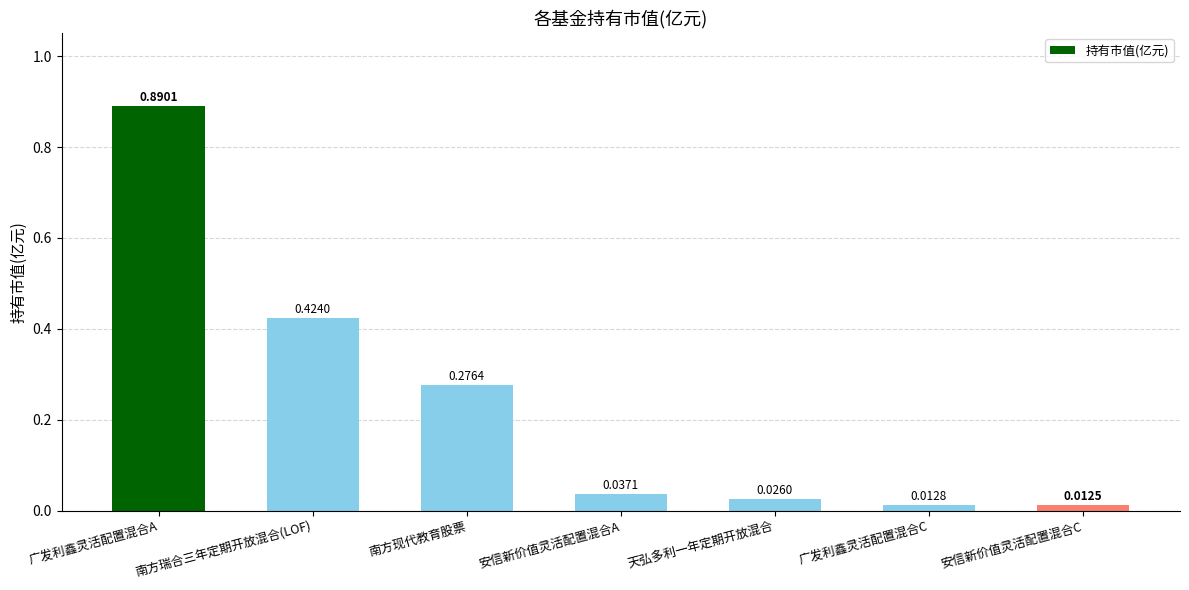

What is the change in value from 南方瑞合三年定期开放混合(LOF) to 安信新价值灵活配置混合A?

-0.4